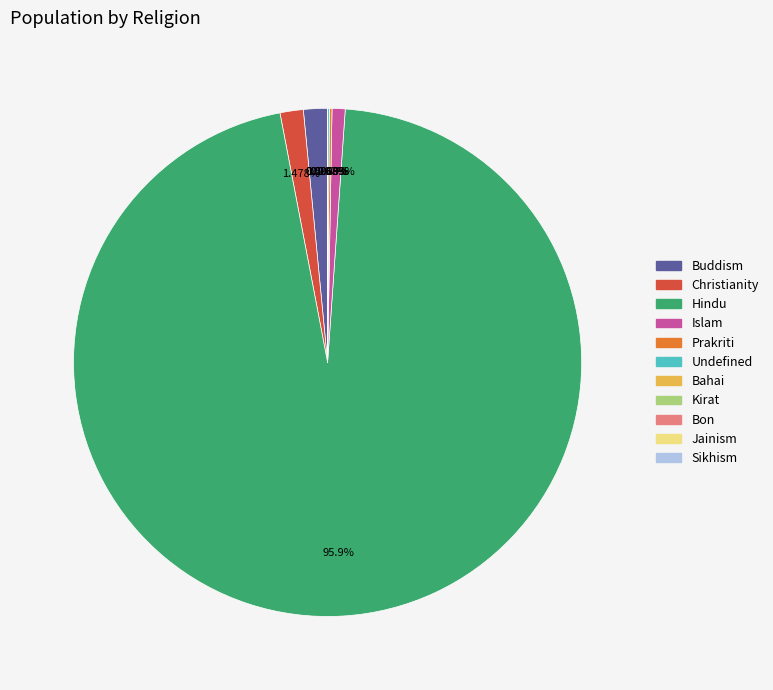

Is there a majority slice in this chart?

Yes